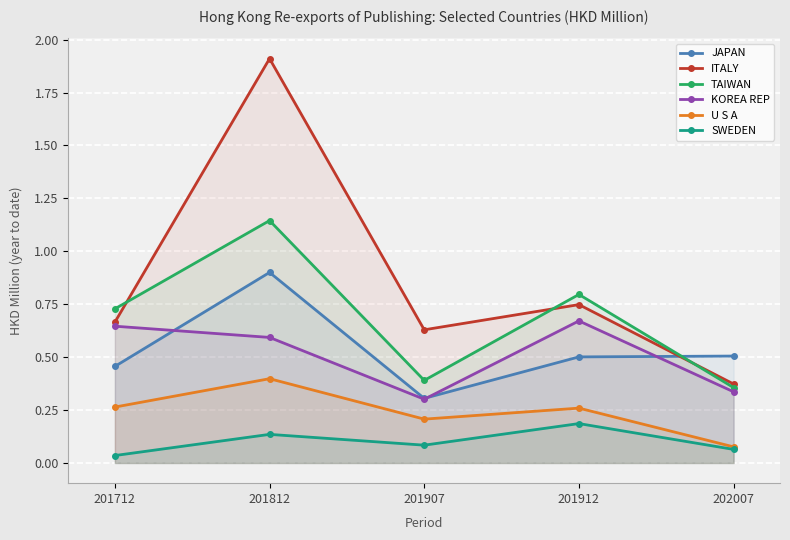

What is the difference between the U S A values at 201812 and 201907?

0.2